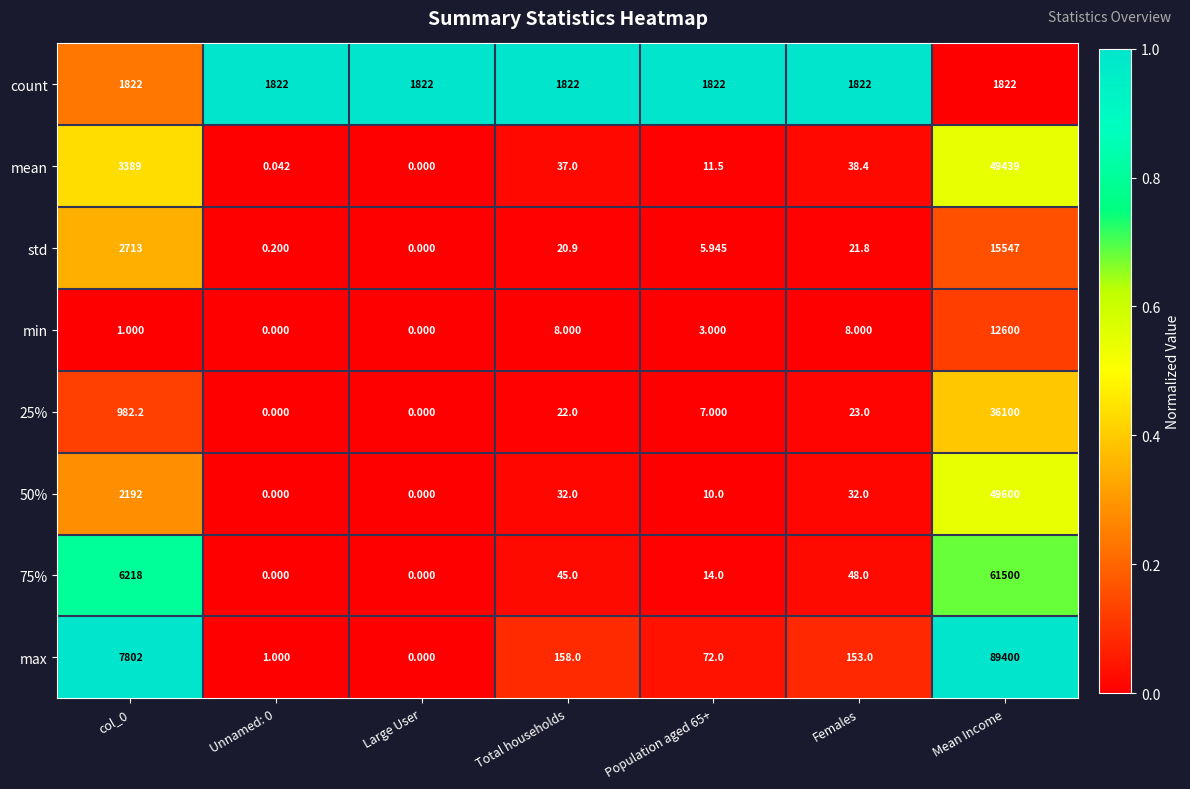

Which label corresponds to the largest value in the chart?

Mean Income